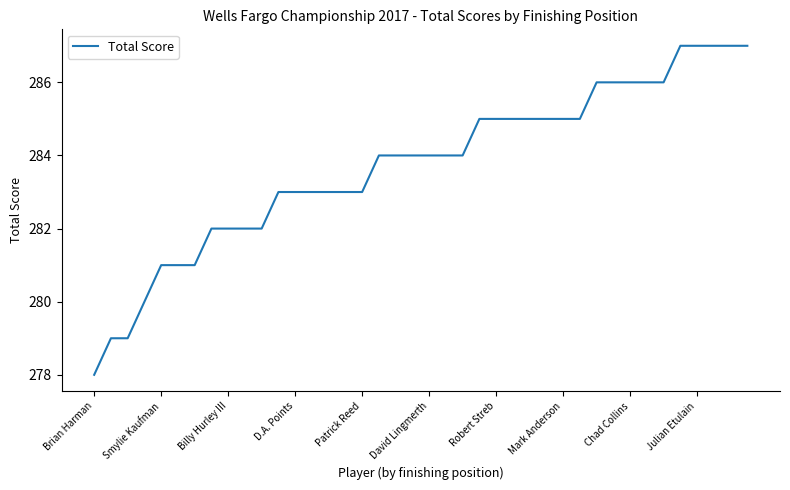

What is the difference between the maximum and minimum values?

9